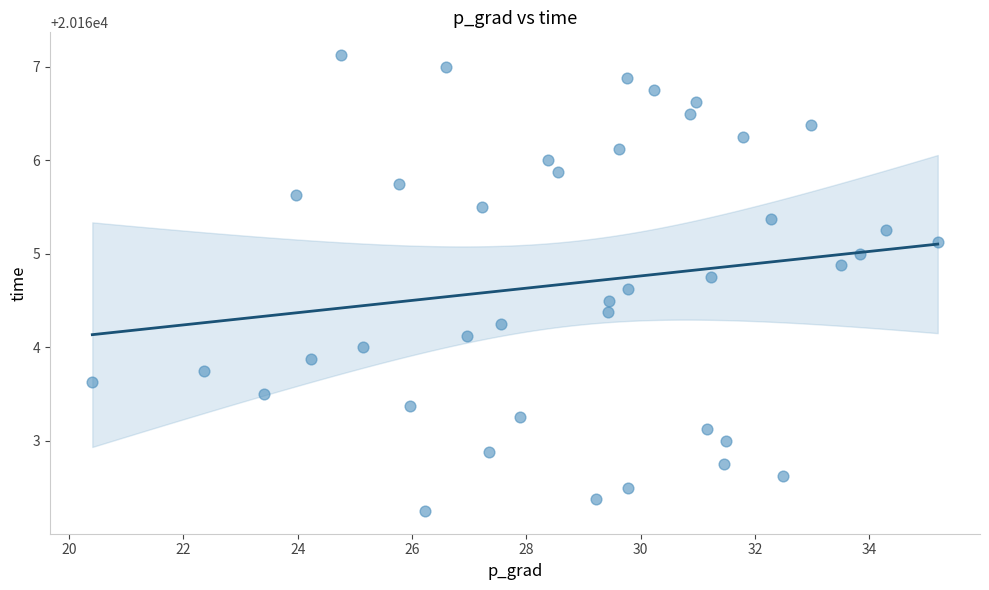

What is the range of X values (max minus min)?

14.8